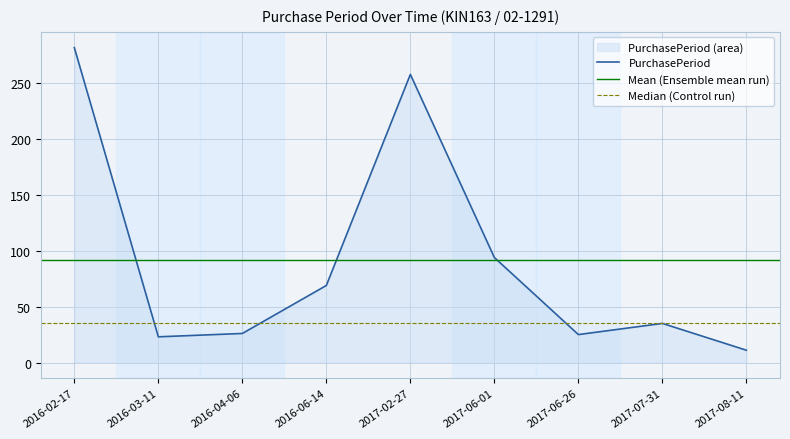

Approximately how many times larger is the value at 2017-02-27 compared to 2016-06-14?

3.7